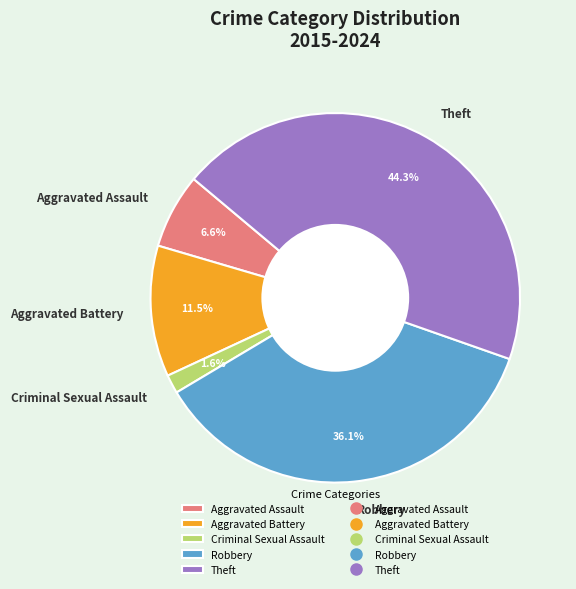

Combined, what portion of the pie is Criminal Sexual Assault and Aggravated Battery?

13.1%